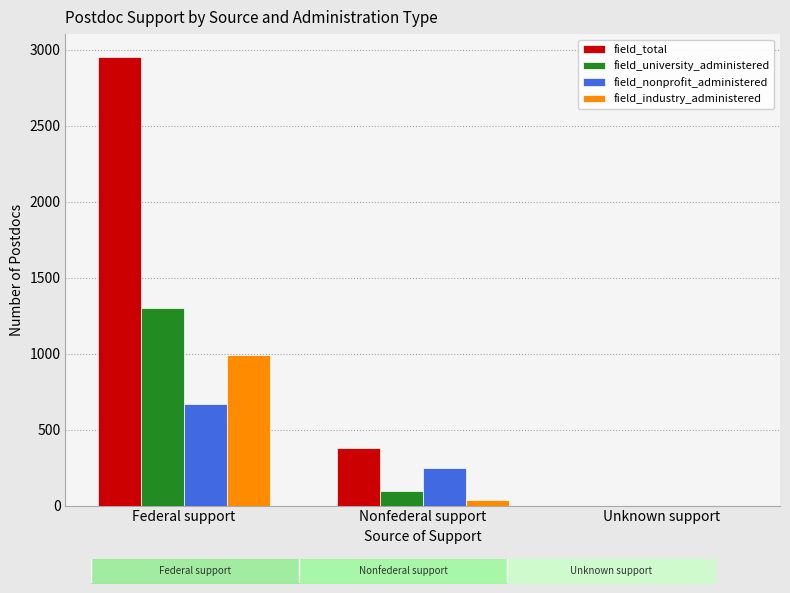

The field_total series shows 1478 at Unknown support. True or false?

False